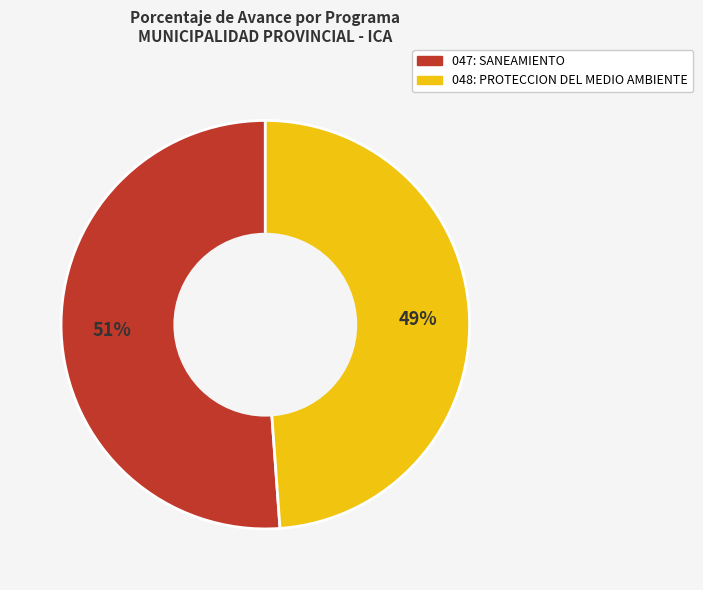

What is the smallest slice in the pie chart?

048: PROTECCION DEL MEDIO AMBIENTE